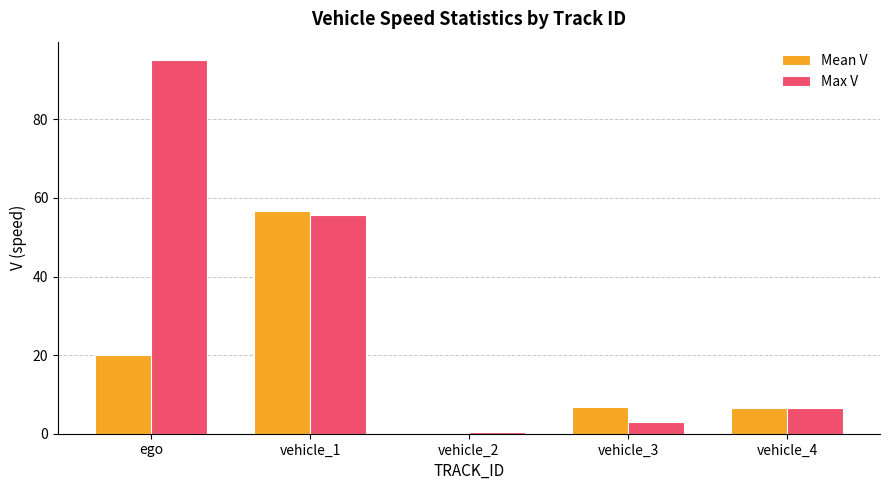

Which category has the highest value across all series?

ego